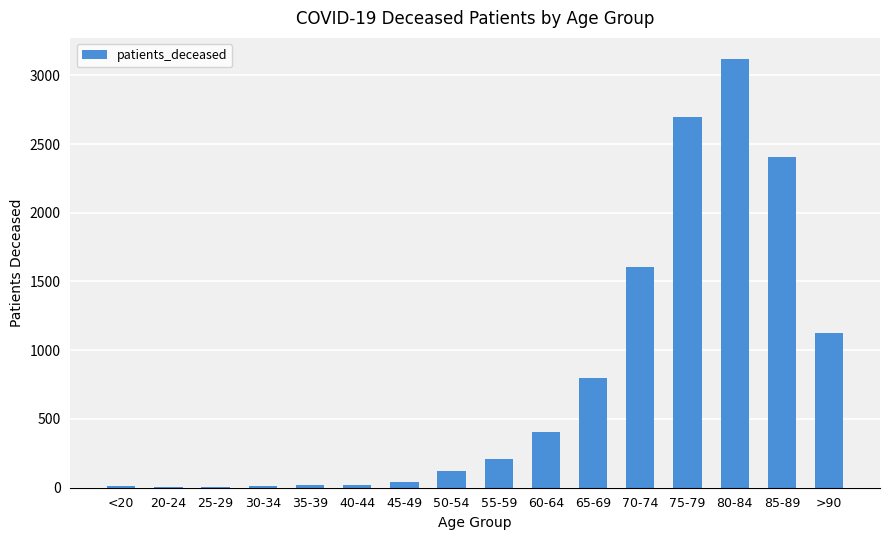

What is the sum of all values?

12604